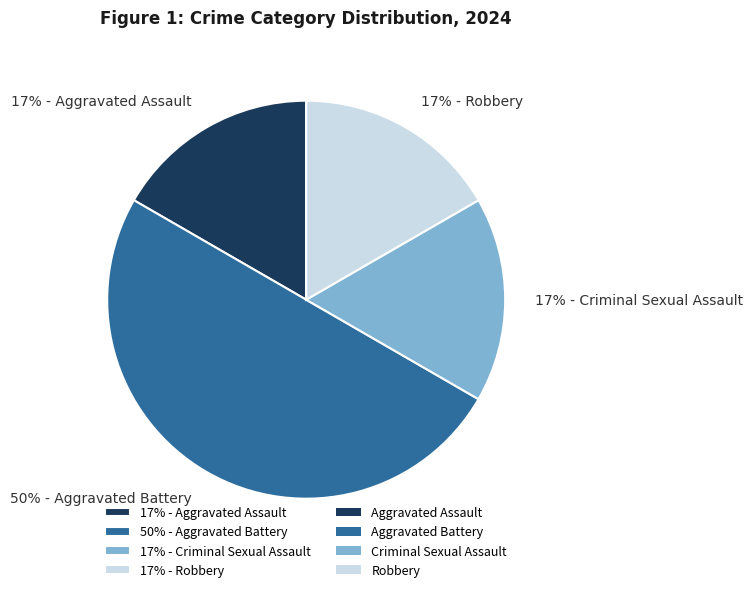

Do 17% - Robbery and 17% - Aggravated Assault together represent more than half of the pie?

No